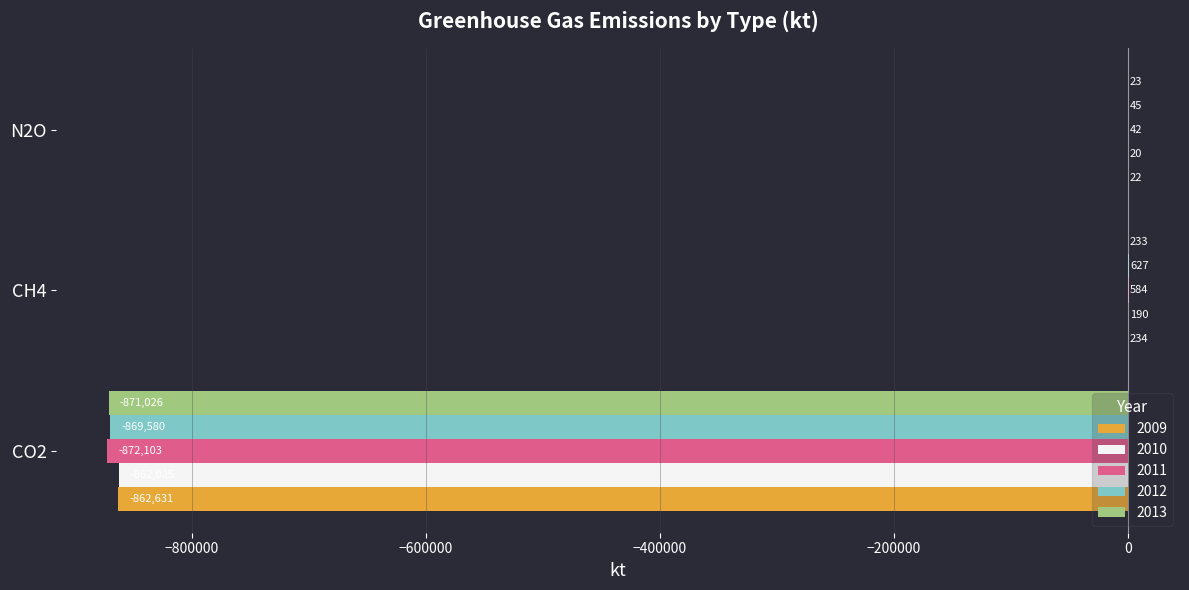

What is the total value across all series at CH4?

1868